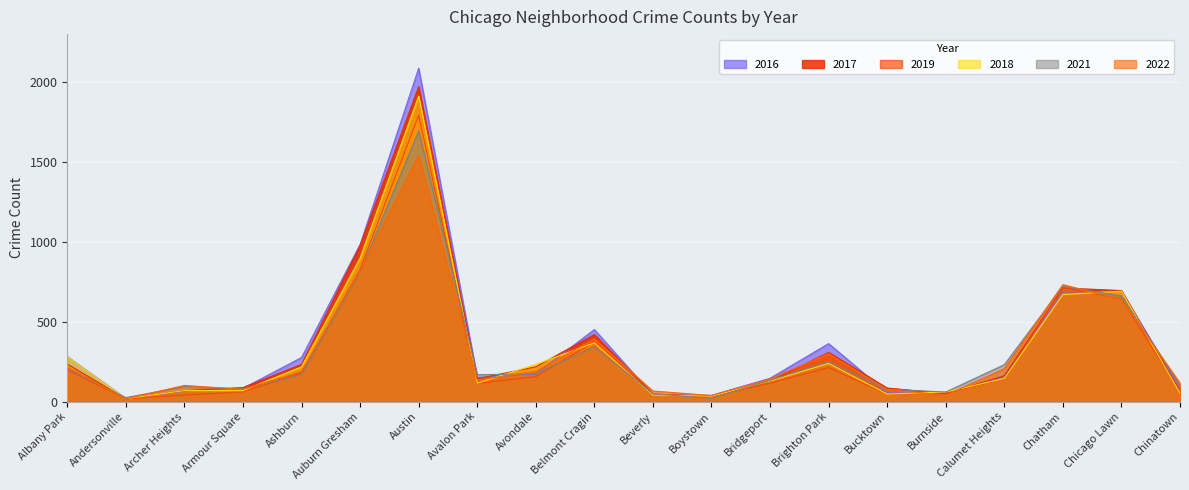

Reading left to right, list all the values displayed in this chart.

2017: Albany Park=235	Andersonville=17	Archer Heights=69	Armour Square=88	Ashburn=233	Auburn Gresham=978	Austin=1971	Avalon Park=143	Avondale=218	Belmont Cragin=420	Beverly=47	Boystown=33	Bridgeport=128	Brighton Park=308	Bucktown=85	Burnside=50	Calumet Heights=162	Chatham=711	Chicago Lawn=695	Chinatown=63
2022: Albany Park=215	Andersonville=17	Archer Heights=101	Armour Square=77	Ashburn=188	Auburn Gresham=819	Austin=1541	Avalon Park=135	Avondale=189	Belmont Cragin=392	Beverly=66	Boystown=38	Bridgeport=142	Brighton Park=299	Bucktown=75	Burnside=40	Calumet Heights=206	Chatham=732	Chicago Lawn=639	Chinatown=116
2016: Albany Park=282	Andersonville=20	Archer Heights=65	Armour Square=83	Ashburn=276	Auburn Gresham=983	Austin=2086	Avalon Park=151	Avondale=172	Belmont Cragin=451	Beverly=40	Boystown=39	Bridgeport=146	Brighton Park=363	Bucktown=55	Burnside=49	Calumet Heights=157	Chatham=687	Chicago Lawn=690	Chinatown=84
2018: Albany Park=281	Andersonville=18	Archer Heights=69	Armour Square=69	Ashburn=218	Auburn Gresham=898	Austin=1912	Avalon Park=115	Avondale=233	Belmont Cragin=368	Beverly=41	Boystown=34	Bridgeport=129	Brighton Park=239	Bucktown=47	Burnside=60	Calumet Heights=145	Chatham=670	Chicago Lawn=691	Chinatown=52
2021: Albany Park=203	Andersonville=25	Archer Heights=94	Armour Square=79	Ashburn=170	Auburn Gresham=811	Austin=1695	Avalon Park=168	Avondale=174	Belmont Cragin=345	Beverly=49	Boystown=21	Bridgeport=134	Brighton Park=251	Bucktown=77	Burnside=60	Calumet Heights=231	Chatham=721	Chicago Lawn=661	Chinatown=103
2019: Albany Park=199	Andersonville=18	Archer Heights=41	Armour Square=61	Ashburn=180	Auburn Gresham=827	Austin=1792	Avalon Park=114	Avondale=156	Belmont Cragin=375	Beverly=42	Boystown=33	Bridgeport=115	Brighton Park=213	Bucktown=45	Burnside=55	Calumet Heights=142	Chatham=714	Chicago Lawn=643	Chinatown=61